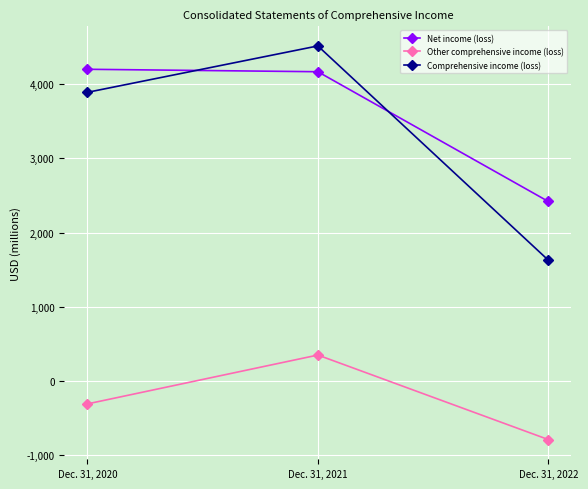

What is the approximate value of Other comprehensive income (loss) at Dec. 31, 2022?

-792